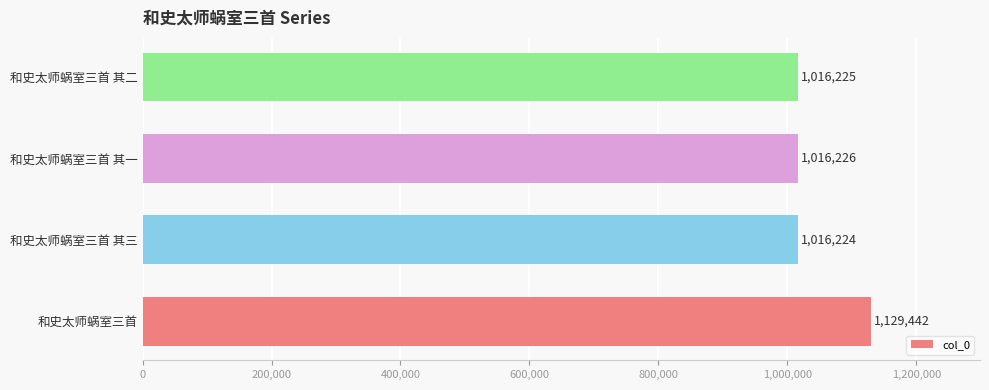

What is the sum of all values?

4178117